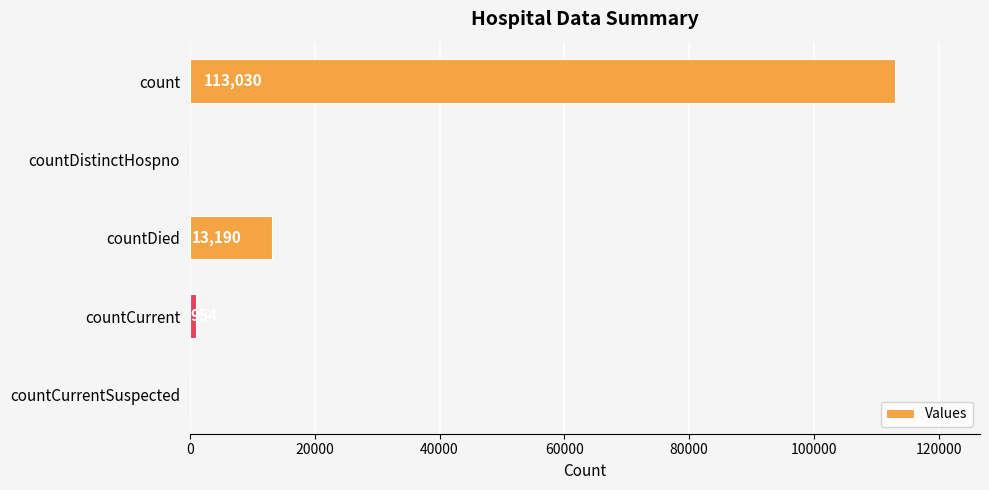

How many categories are shown in the chart?

5